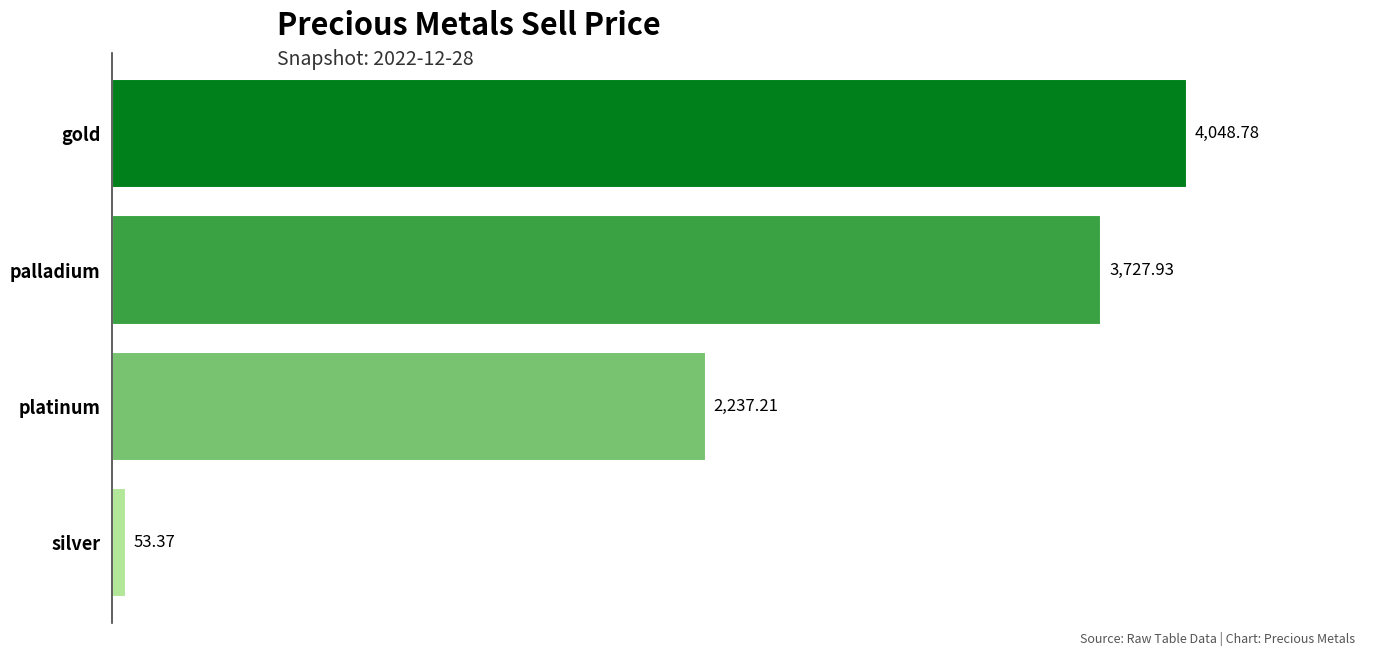

How many distinct data groups are displayed?

1